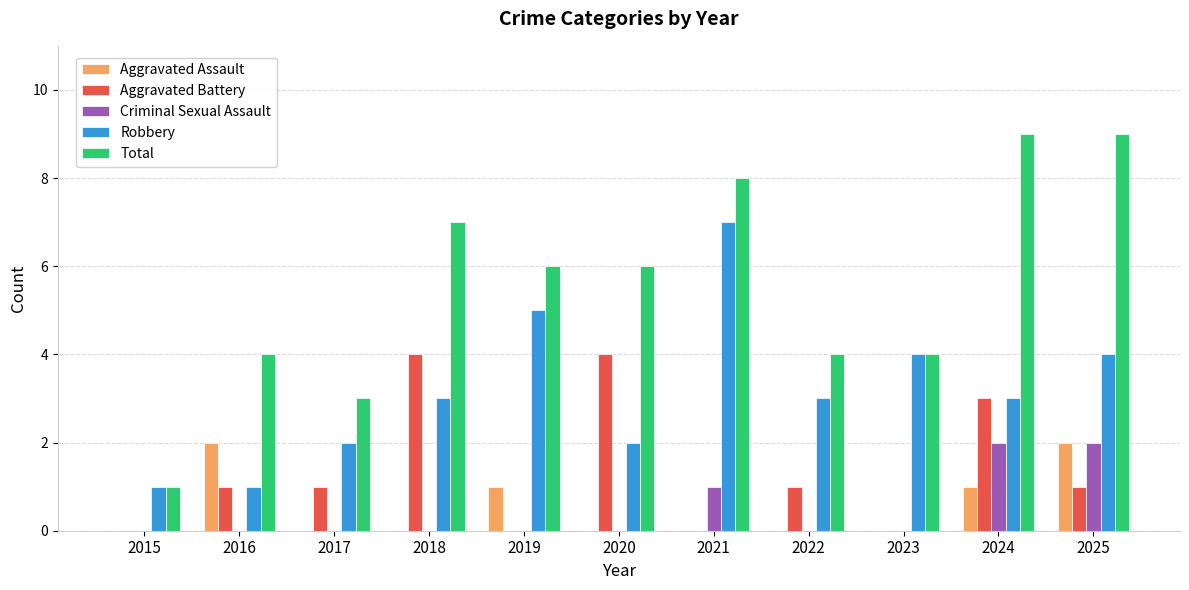

What is the average value of the Robbery series?

3